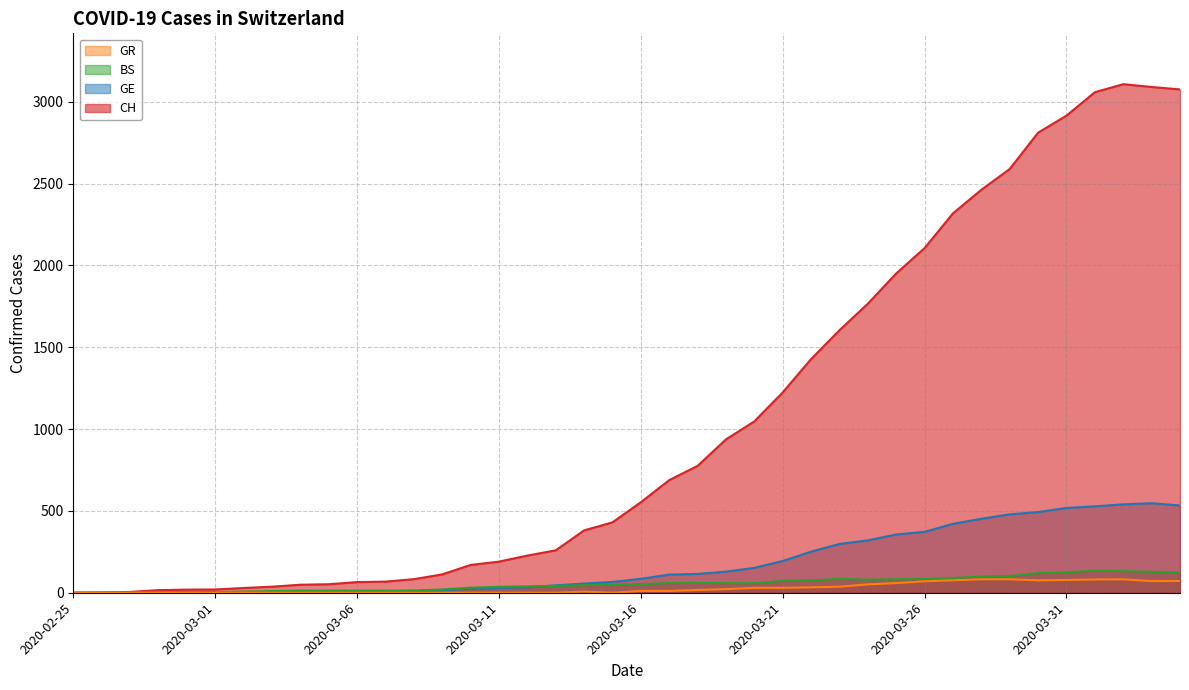

The BS series shows 7 at 2020-03-02. True or false?

True